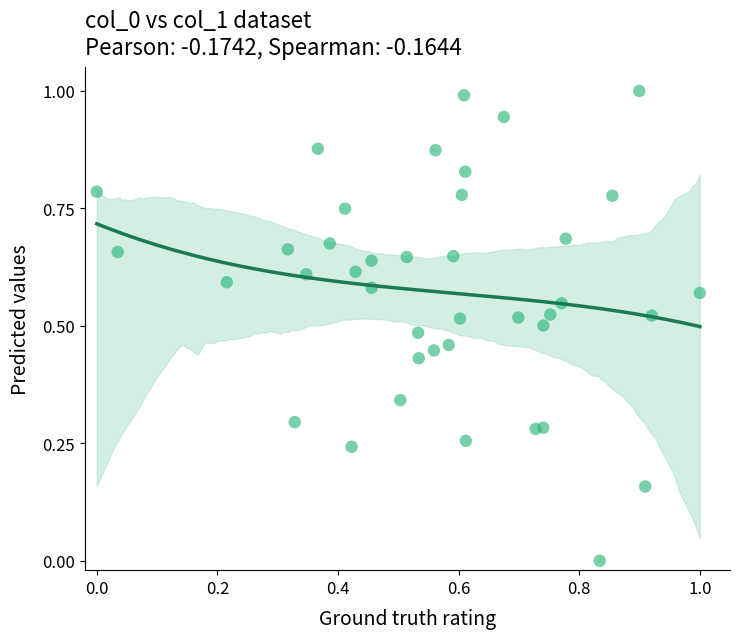

What is the range of X values (max minus min)?

1.0